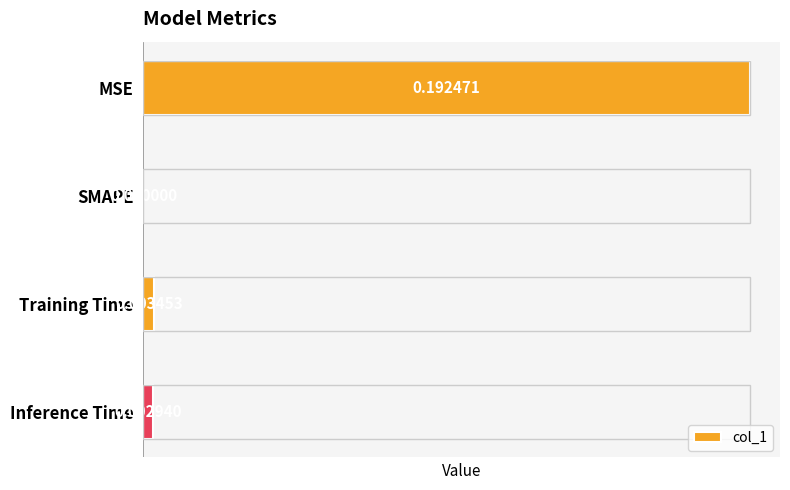

Which has a higher value, MSE or Training Time?

MSE